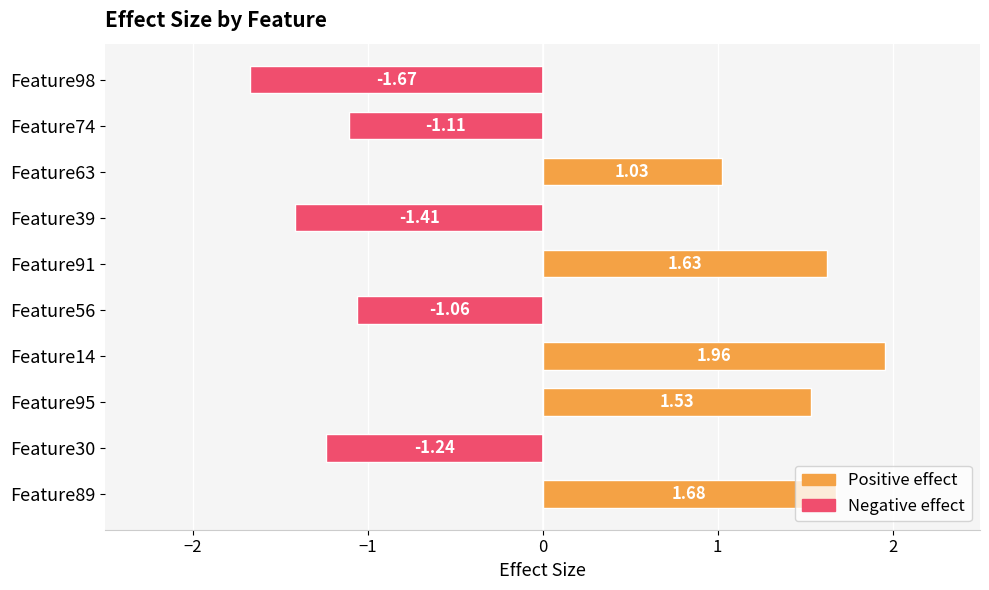

At which category does the chart reach its minimum across all series?

Feature98